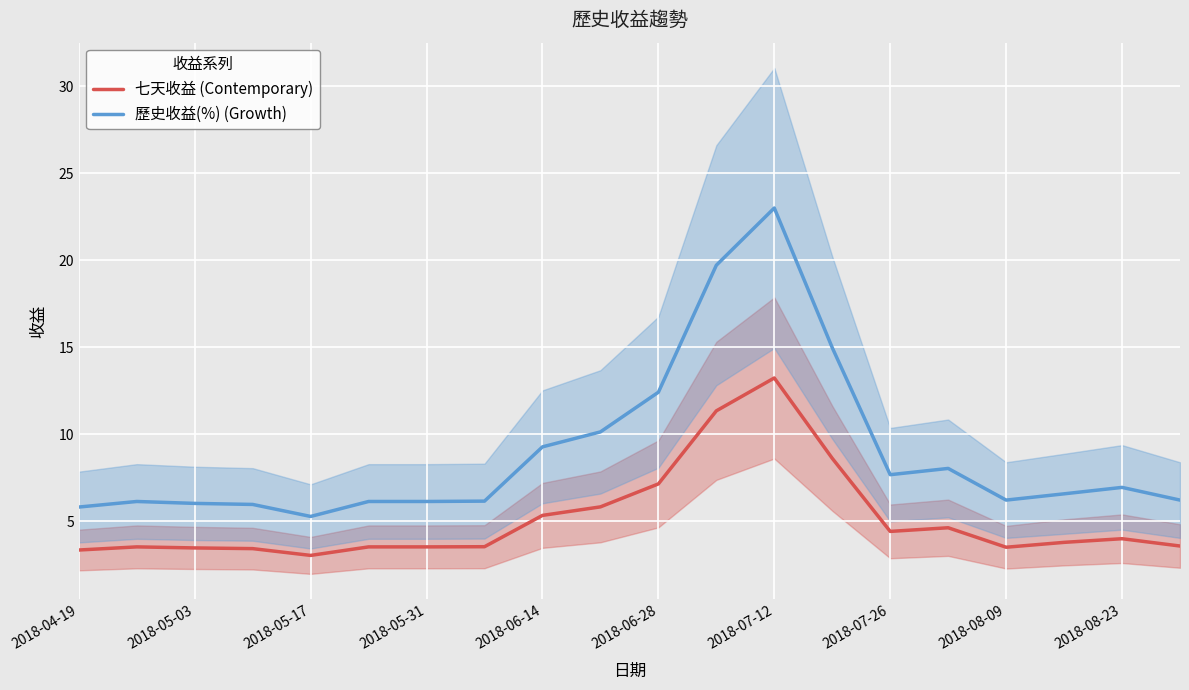

True or false: 七天收益 (Contemporary) and 歷史收益(%) (Growth) cross at least once.

False